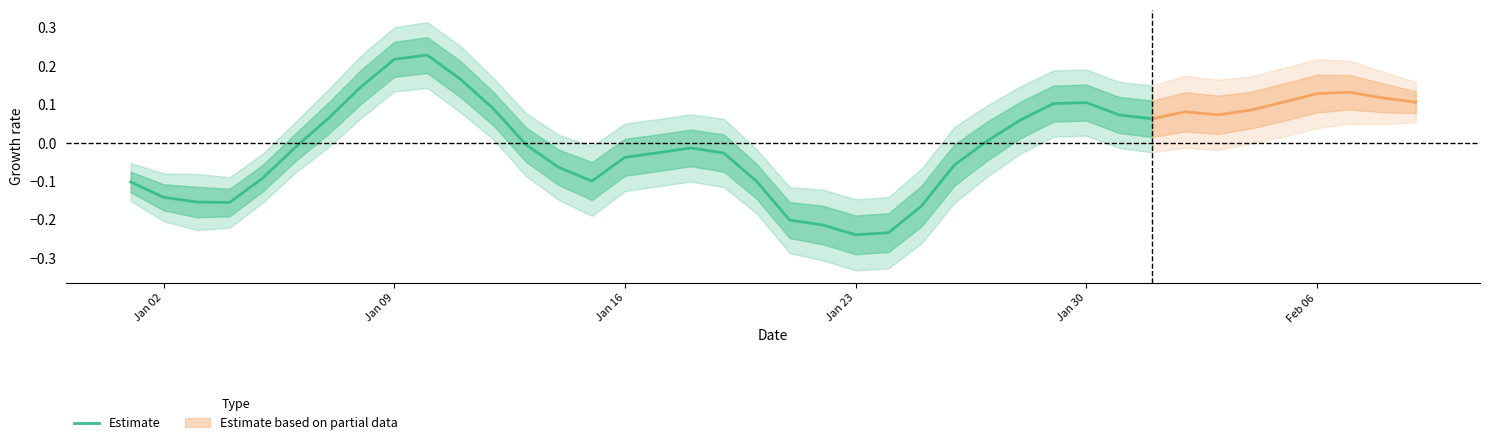

How many points are higher than both their immediate neighbors (excluding endpoints)?

3